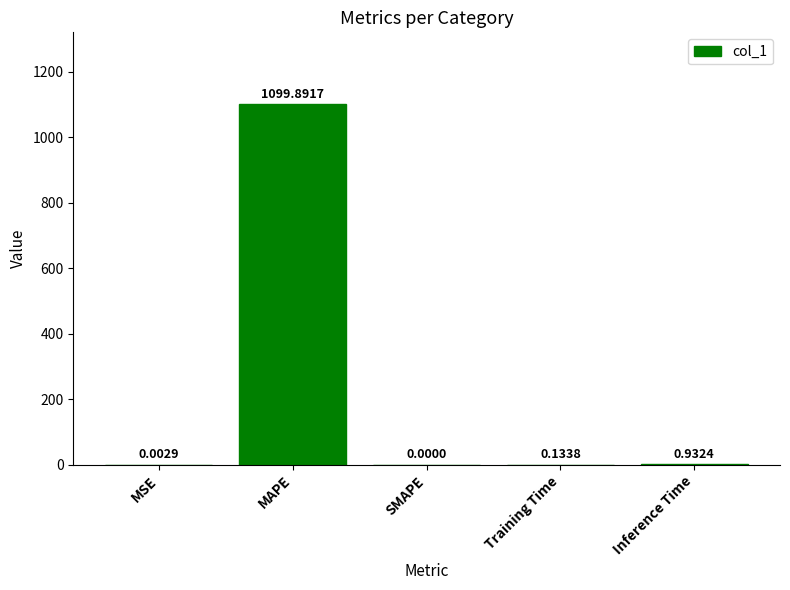

What is the change in value from MSE to MAPE?

+1099.9